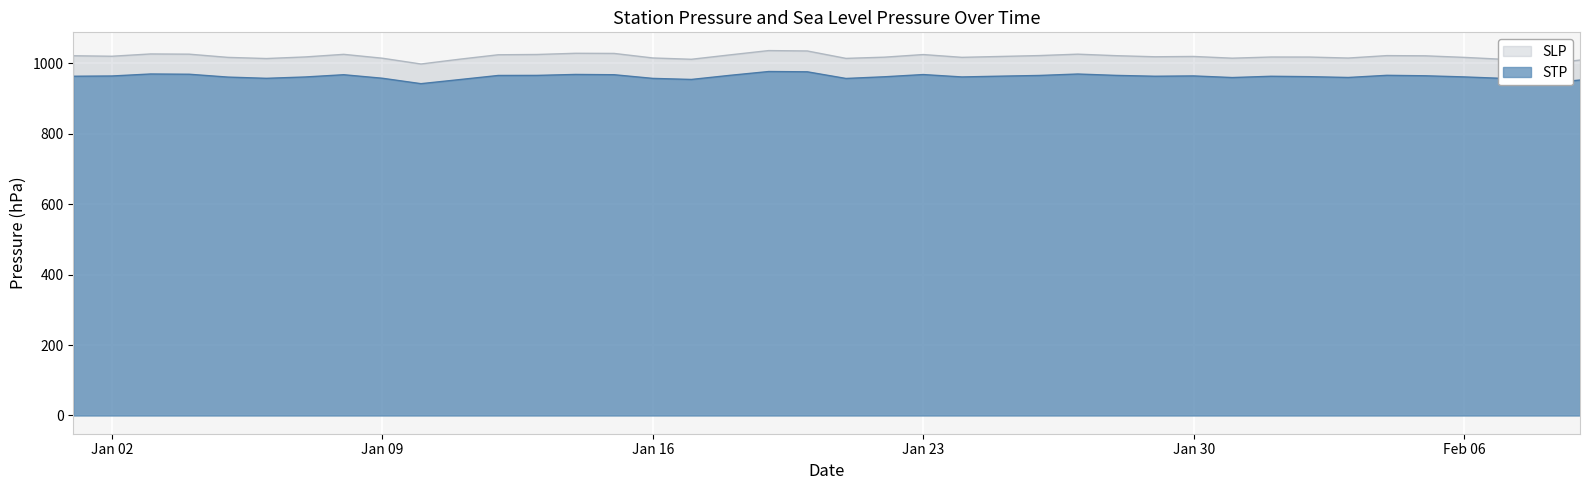

Which series has the widest spread of values?

SLP